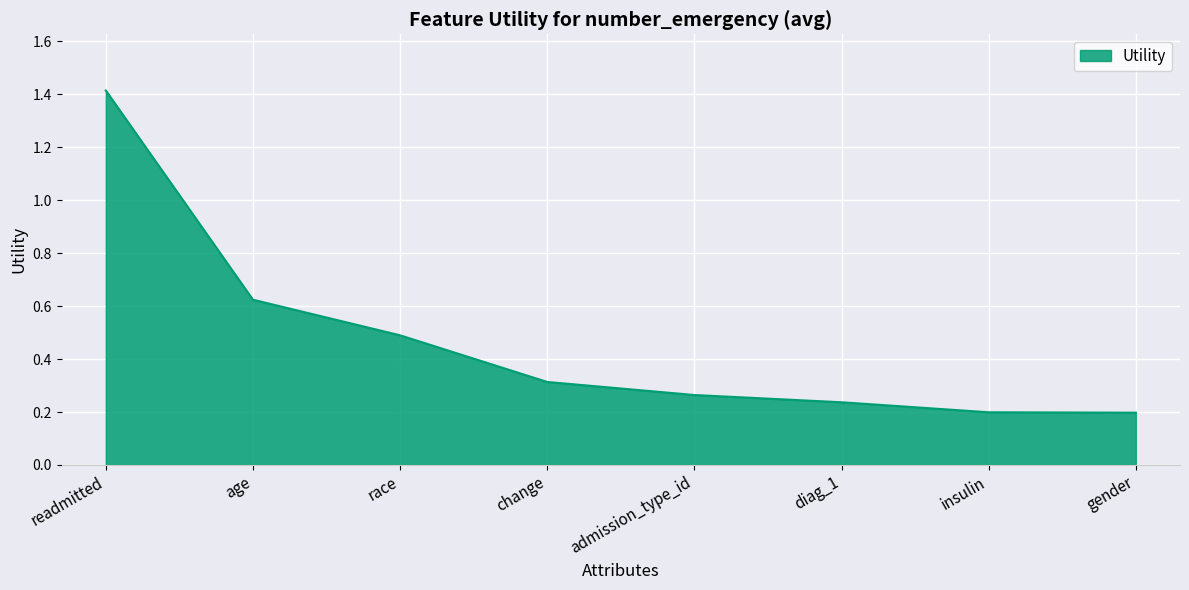

Count the values in the range 0 to 1.

7